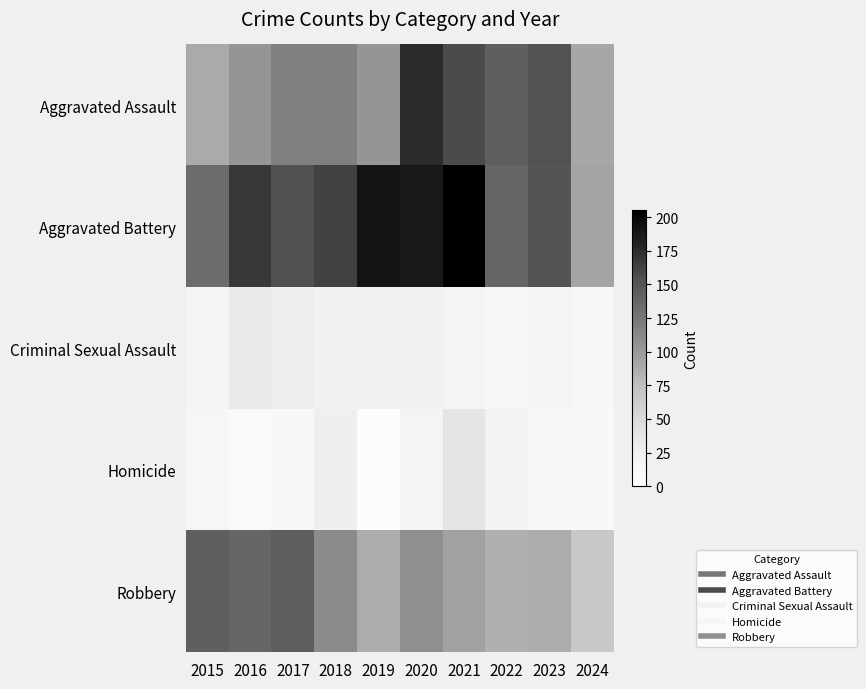

At which category does the chart reach its minimum across all series?

2019